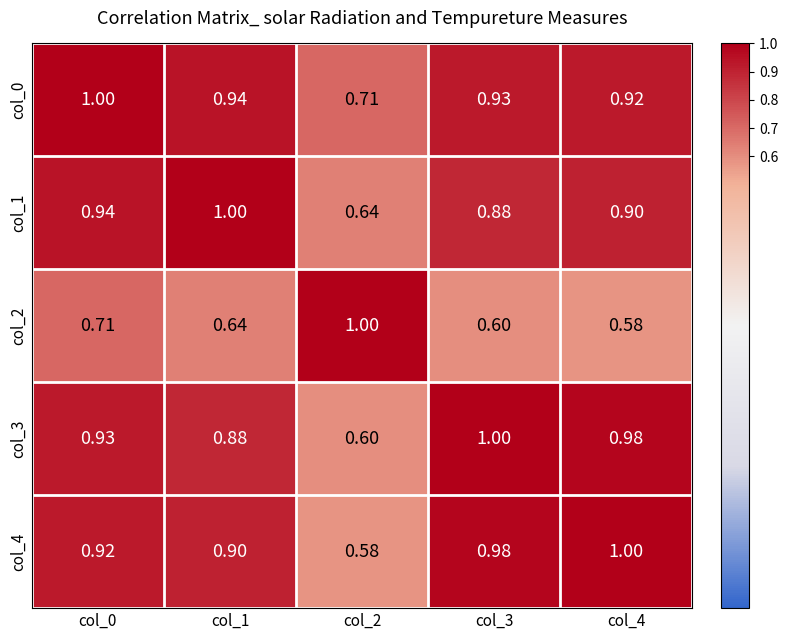

Is the value of col_3 at col_2 greater than the value of col_1 at col_0?

No